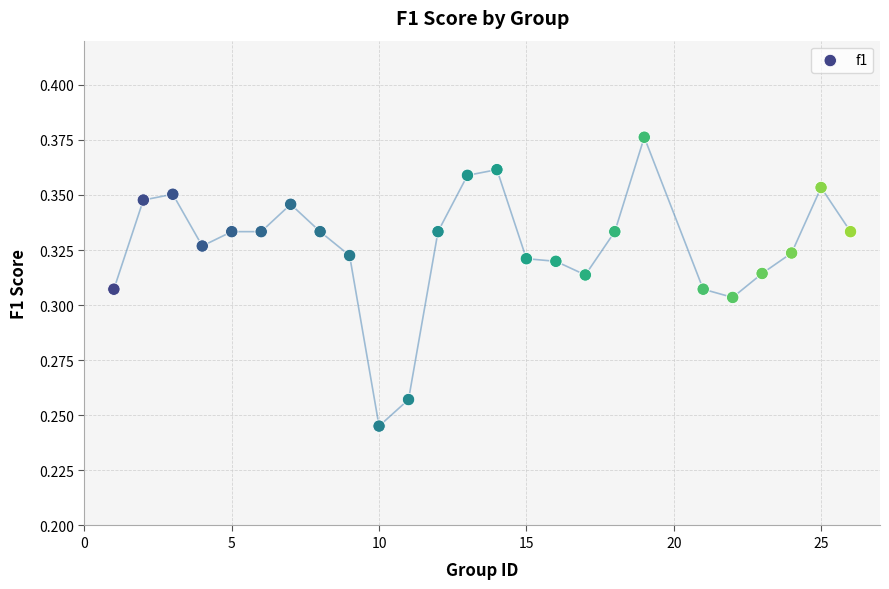

What is the range of X values (max minus min)?

25.0